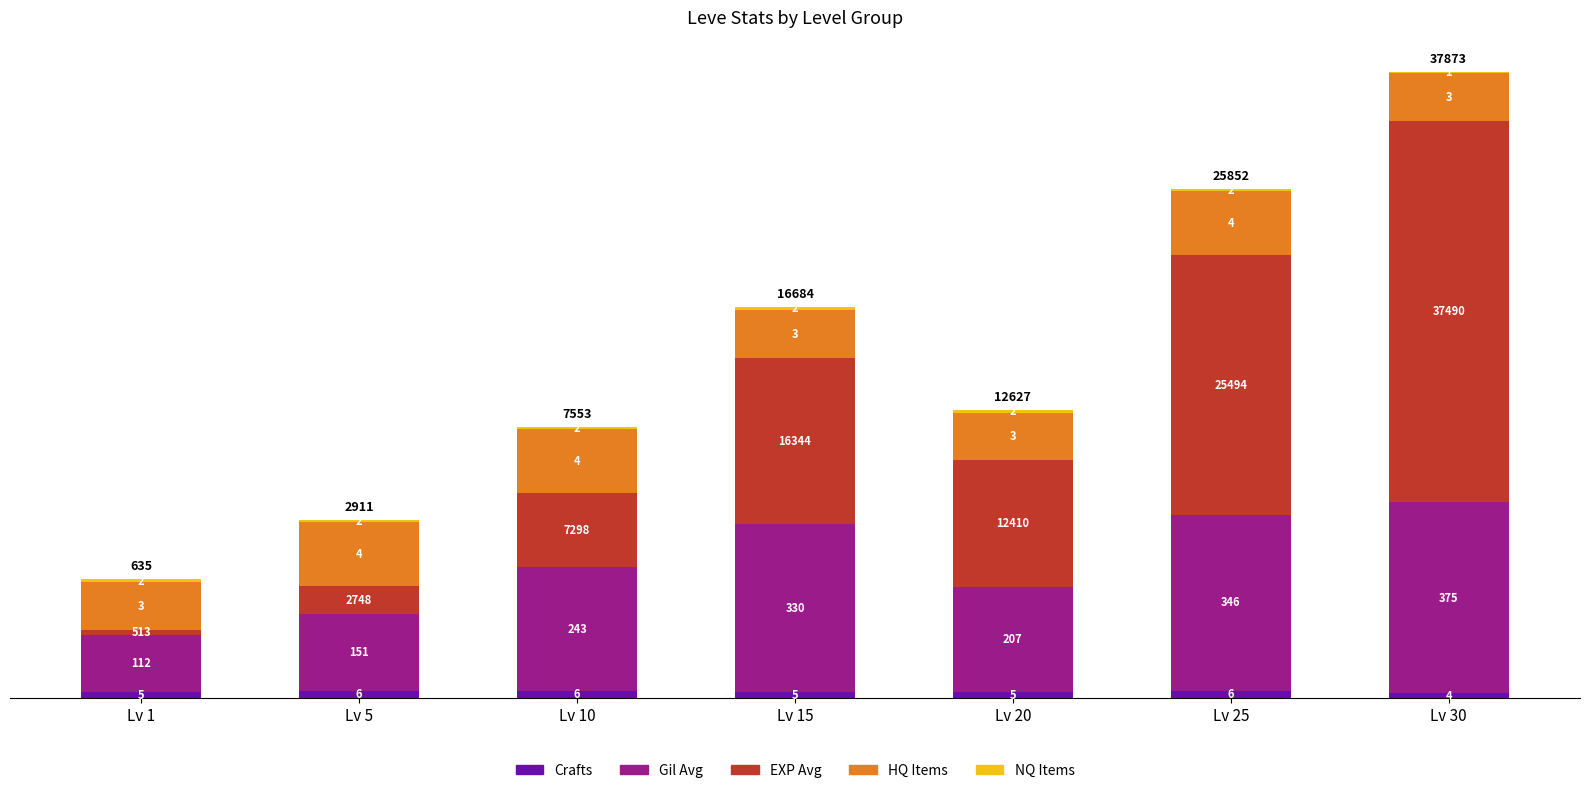

Does the chart contain stacked bars?

Yes